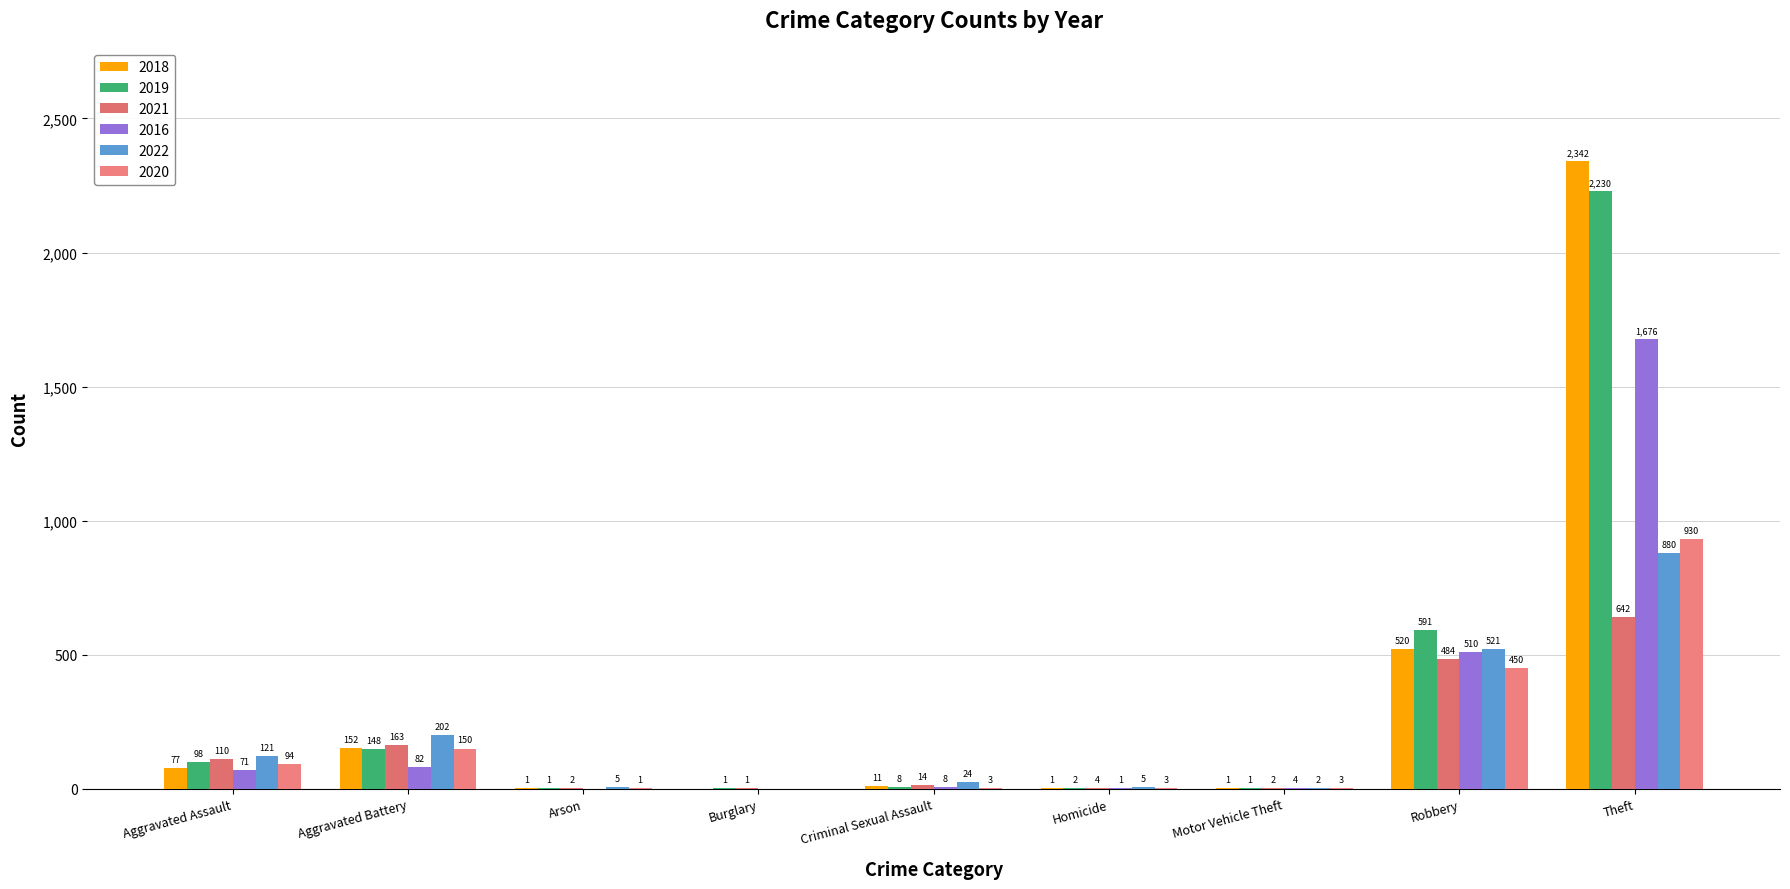

Which series has the largest total across all categories?

2018